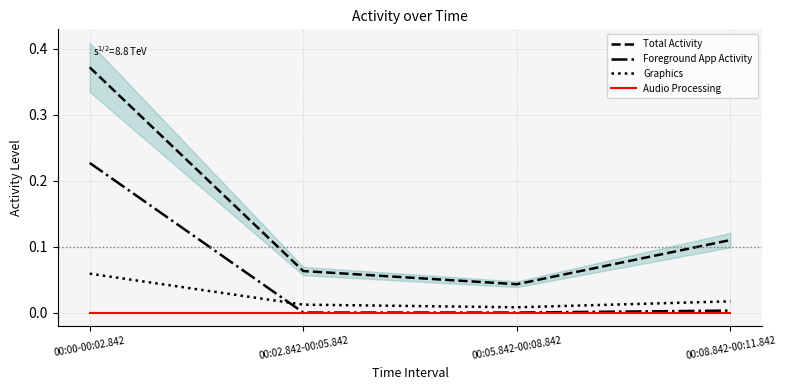

The value of Graphics at 00:08.842-00:11.842 is 0.0. True or false?

False